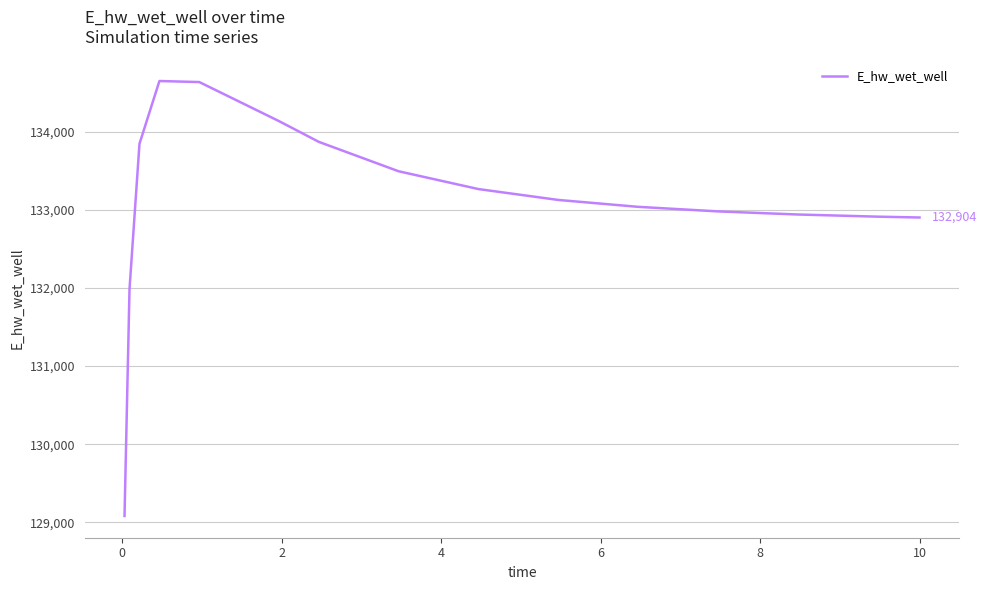

What is the smallest value displayed?

129079.8